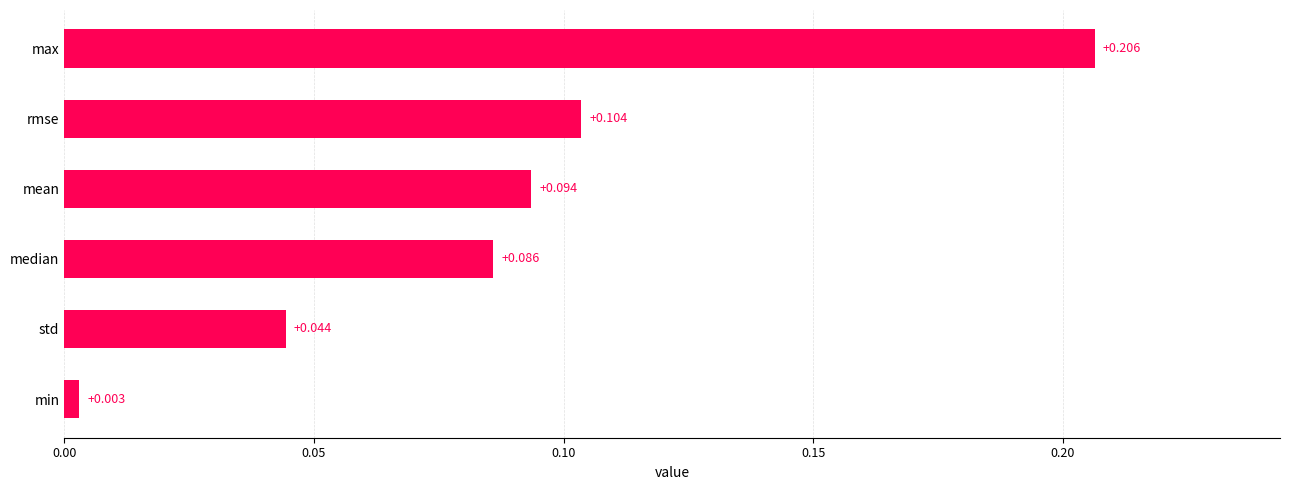

Which label corresponds to the largest value in the chart?

max